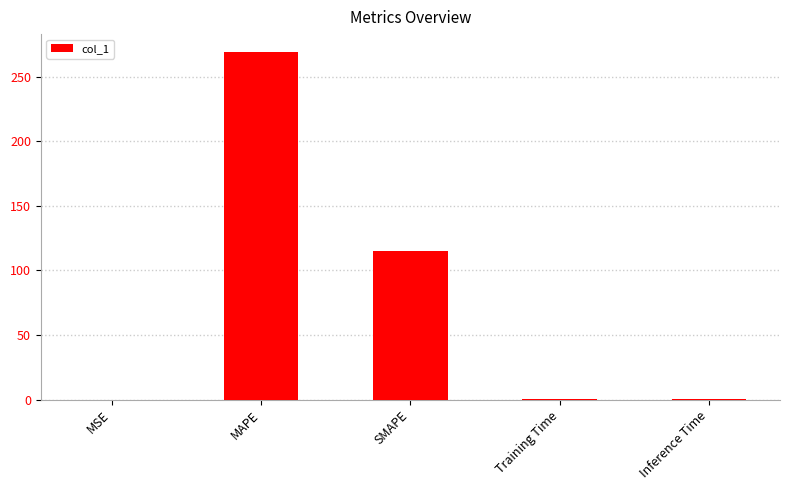

Which category has the highest value across all series?

MAPE